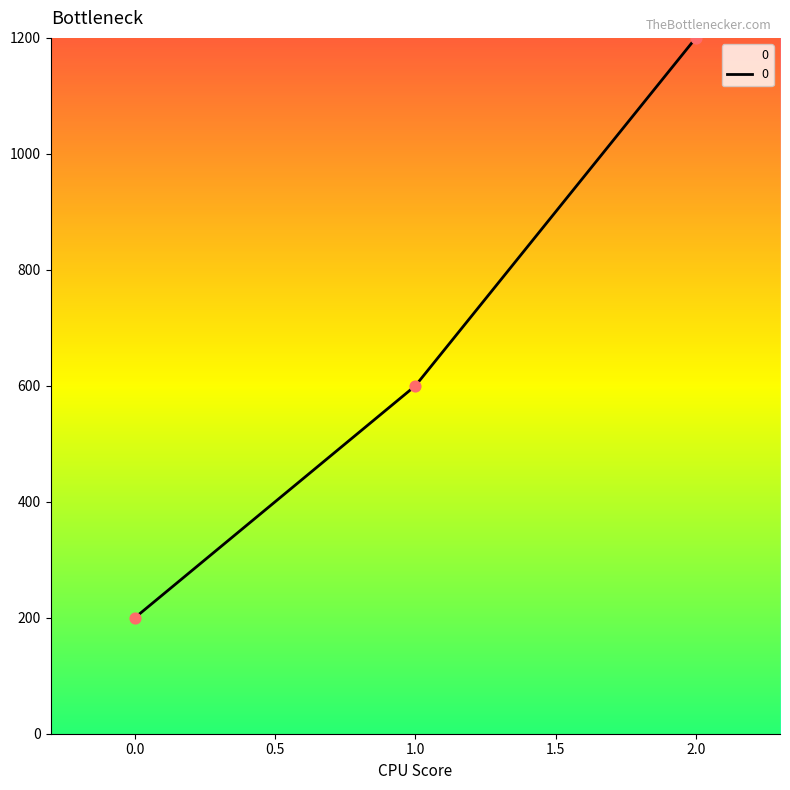

What is the ratio of the value at 1.0 to the value at 0.0?

3.0